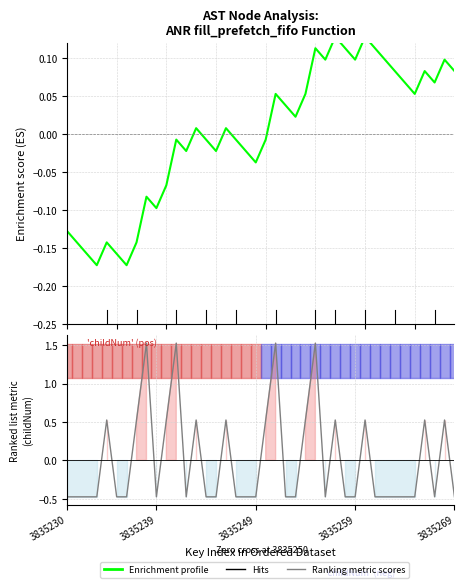

Which category has the lowest value across all series?

3835230